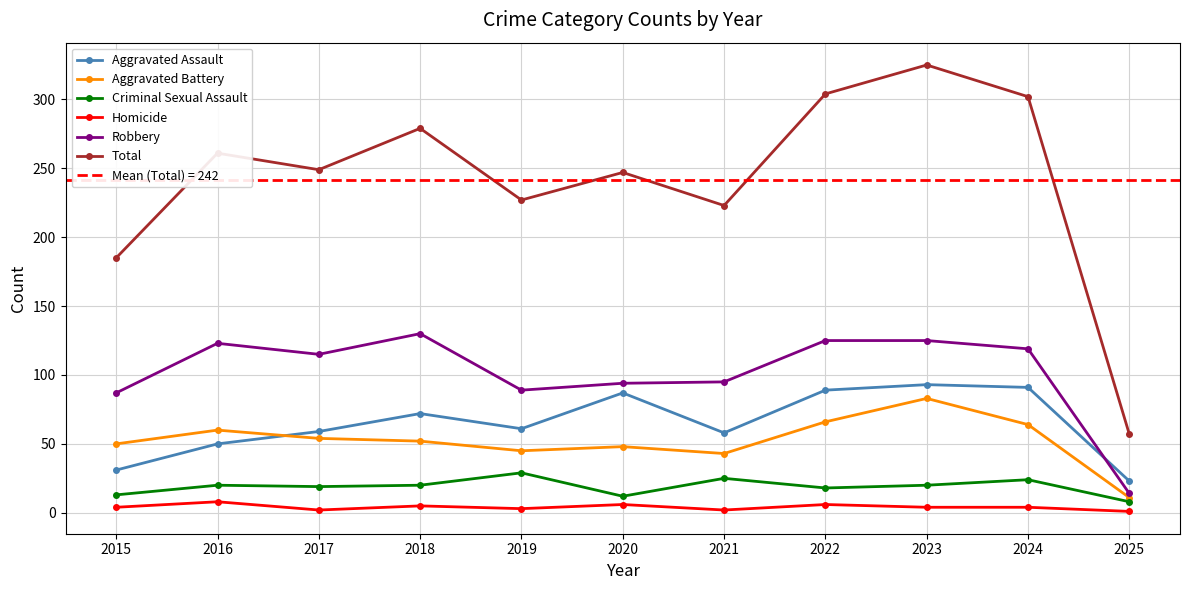

How many lines are shown in the chart?

6